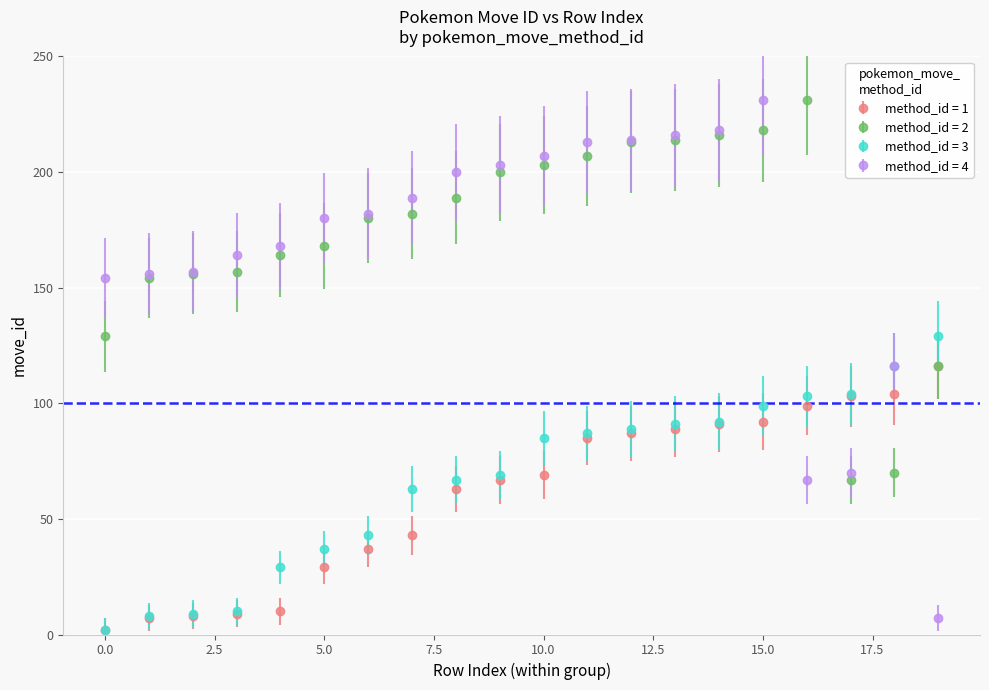

What is the greatest value displayed?

231